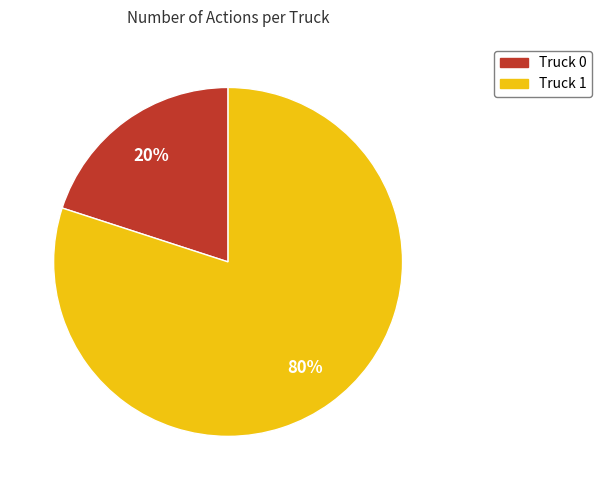

Is it true that Truck 1 is 80% of the pie?

True